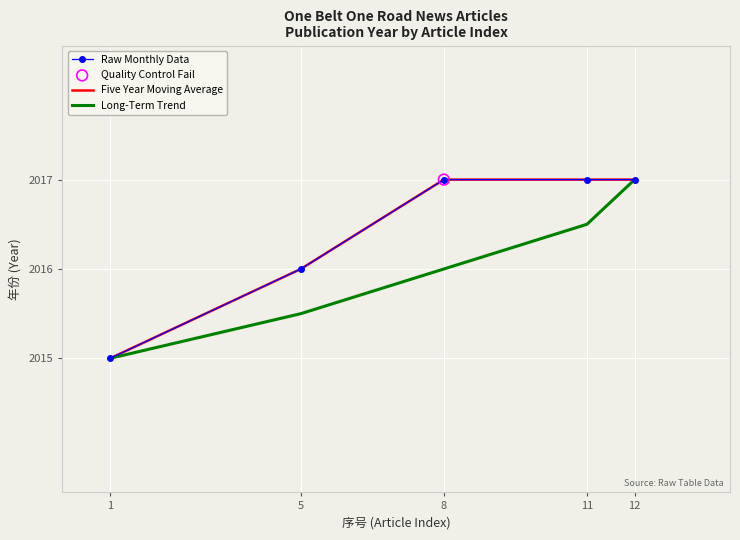

Is the value of Long-Term Trend at 5 greater than the value of Raw Monthly Data at 11?

No